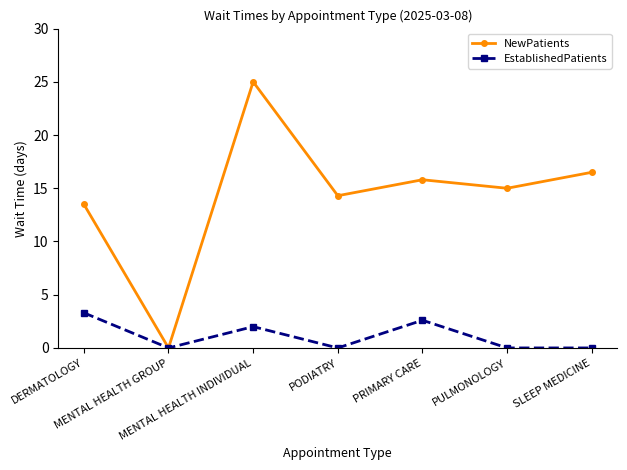

What is the maximum value shown in the chart?

25.0